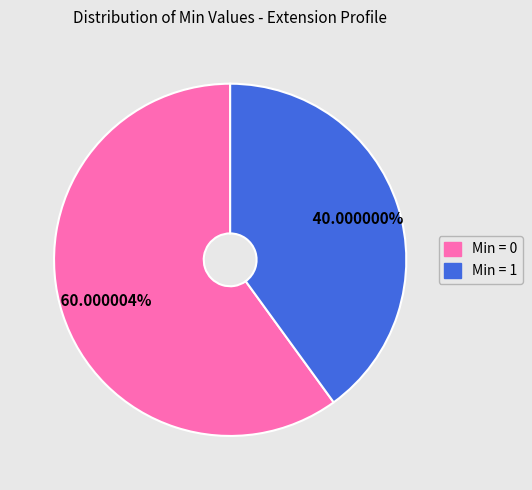

Is there a majority slice in this chart?

Yes